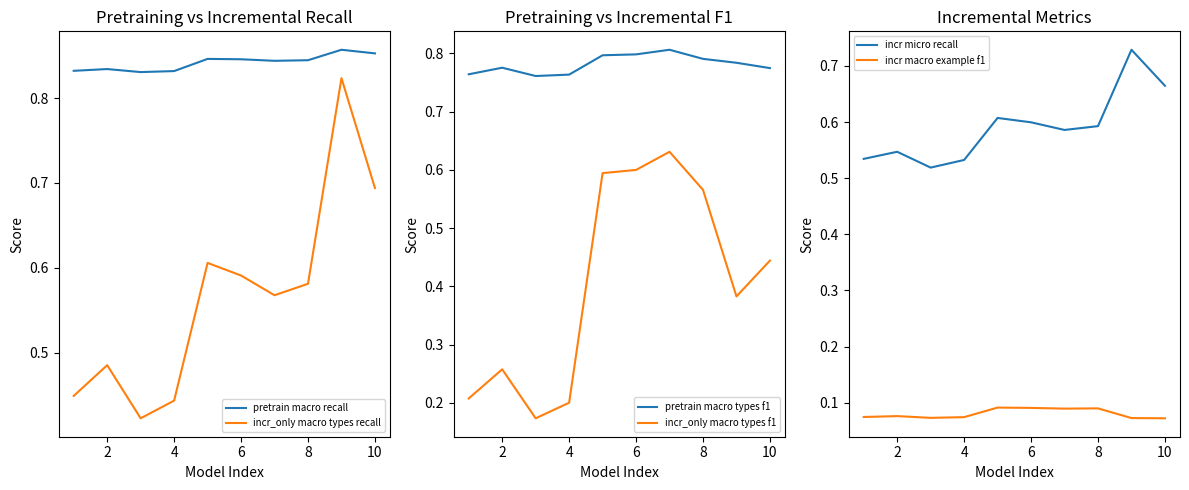

True or false: incr_only macro types recall and pretrain macro recall cross at least once.

False